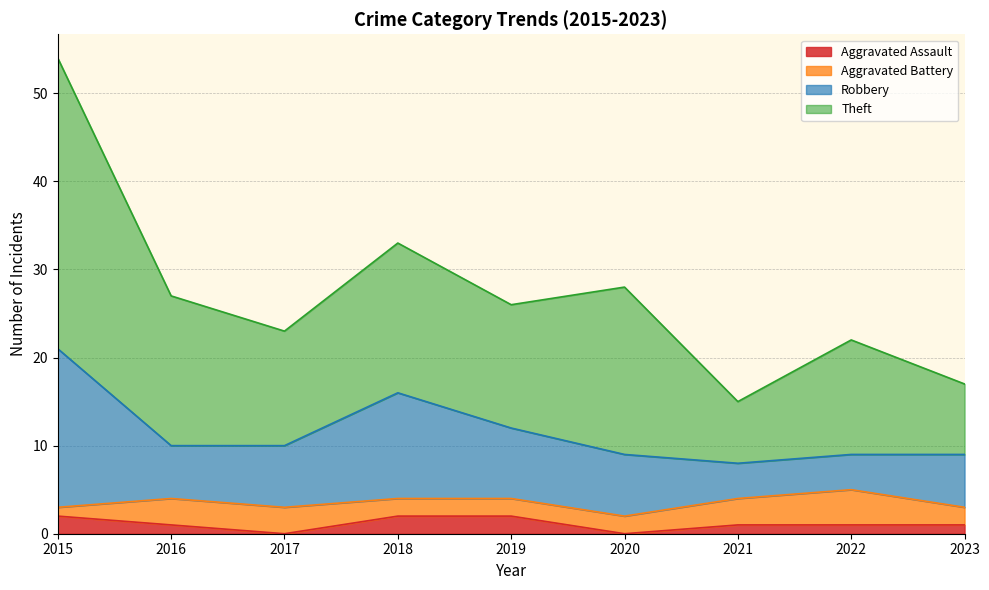

True or false: Aggravated Assault has a value of 1 at 2023.

True